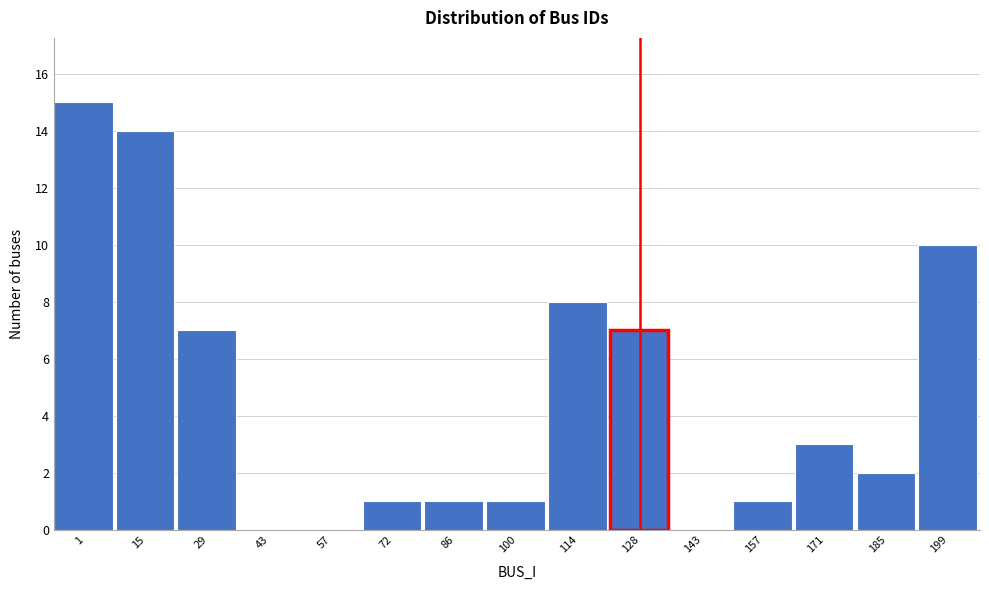

Reading left to right, transcribe all the data shown in this chart.

1=15	15=14	29=7	43=0	57=0	72=1	86=1	100=1	114=8	128=7	143=0	157=1	171=3	185=2	199=10